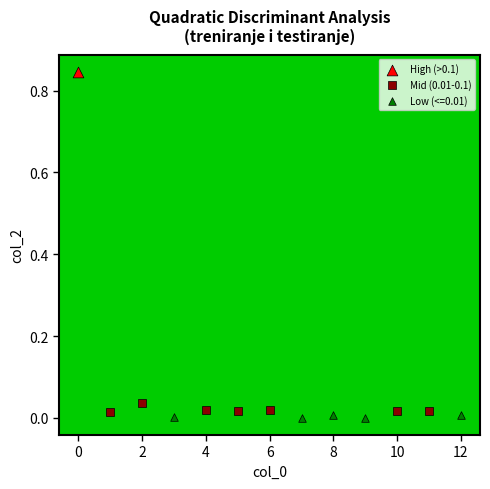

What are all the series names shown in the legend?

High (>0.1), Mid (0.01-0.1), Low (<=0.01)